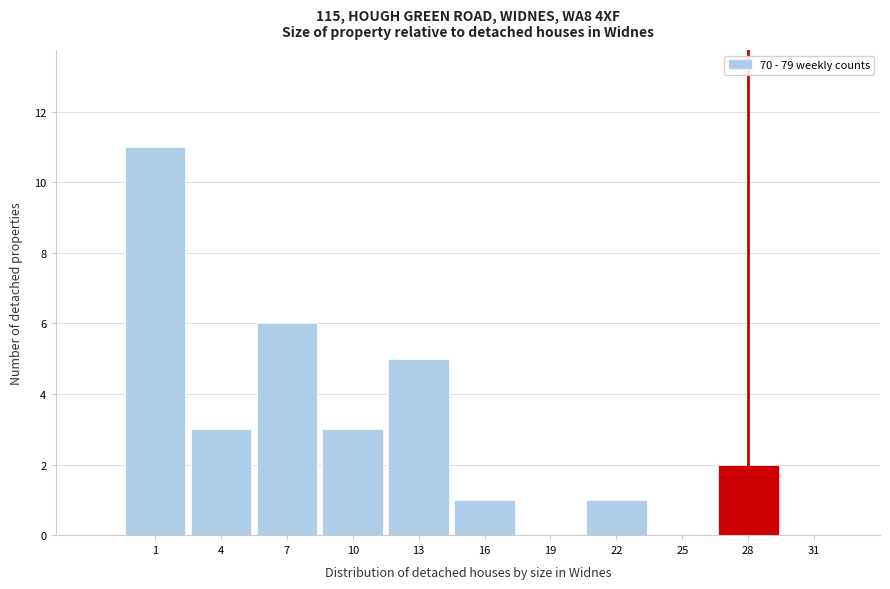

Reading left to right, list all the values displayed in this chart.

1=11	4=3	7=6	10=3	13=5	16=1	19=0	22=1	25=0	28=2	31=0